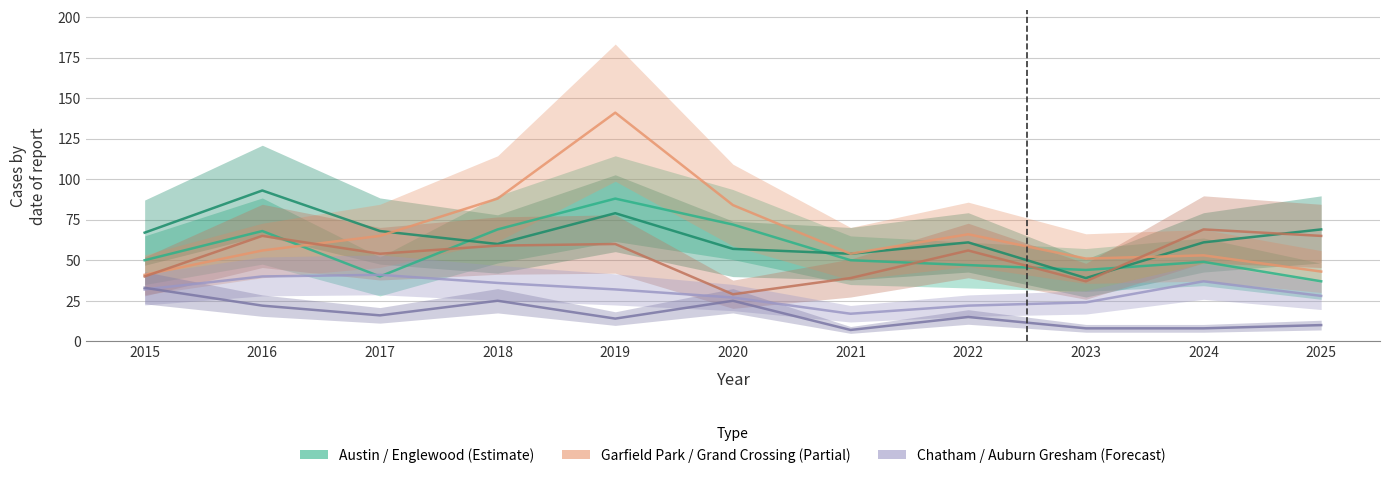

What is the value of the Grand Crossing point at the 4th from the left?

59